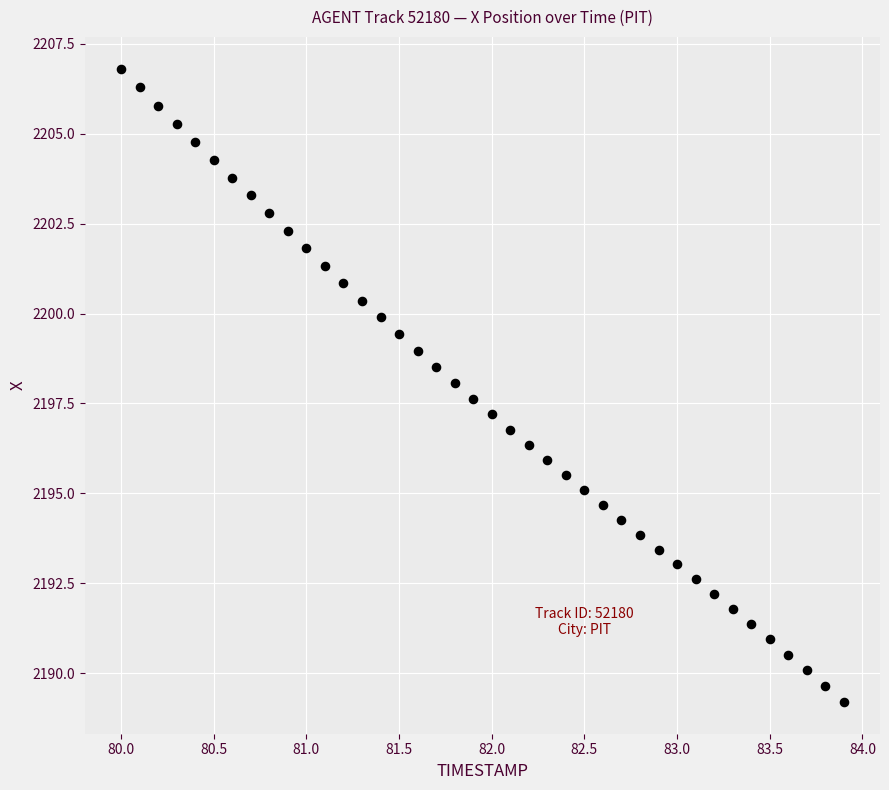

What is the range of X values (max minus min)?

3.9